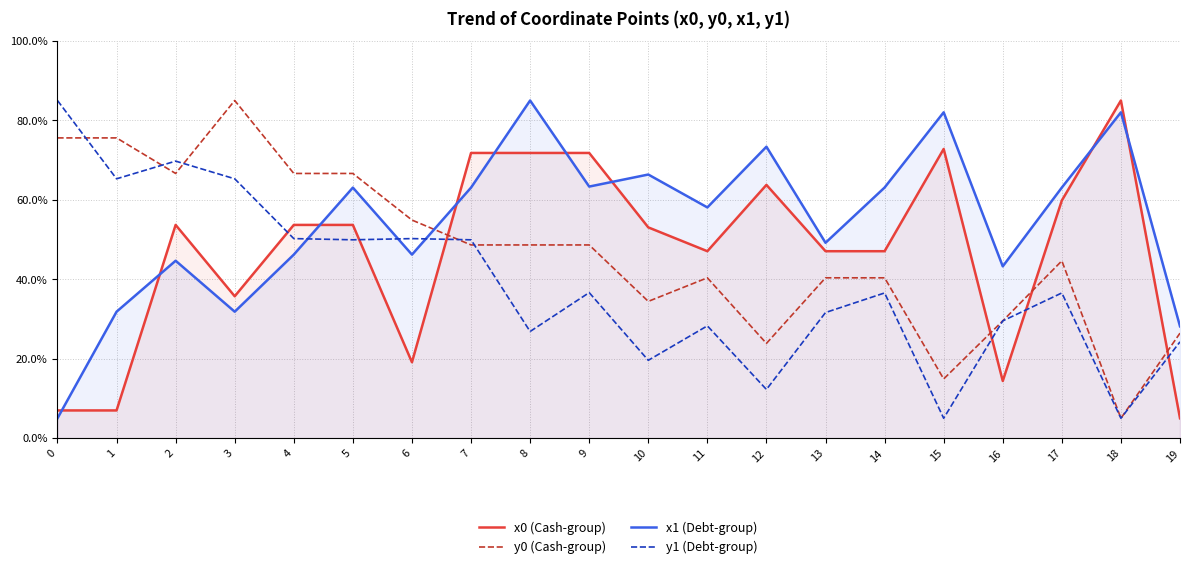

What is the highest value of the x0 (Cash-group) series?

85.0